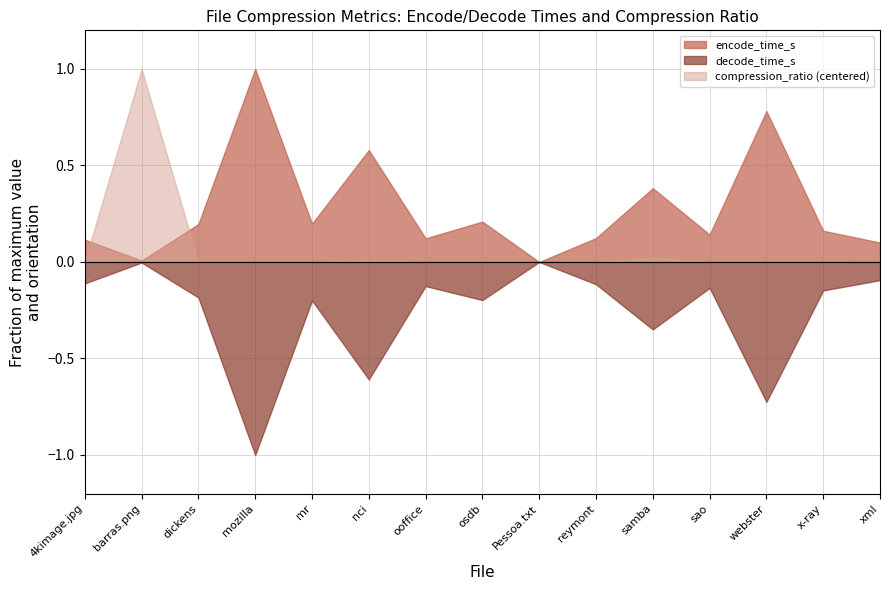

Which series has the largest total across all categories?

encode_time_s